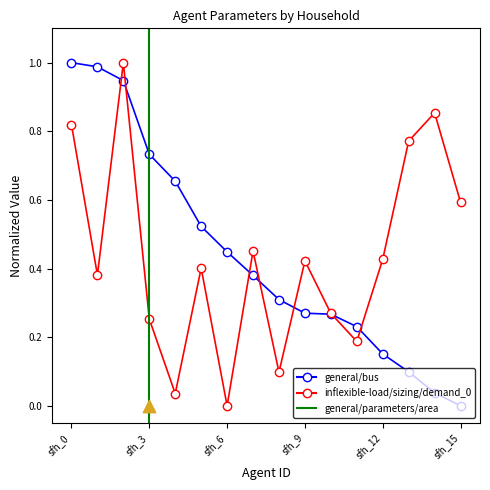

What is the total value across all series at sfh_1?

1.4